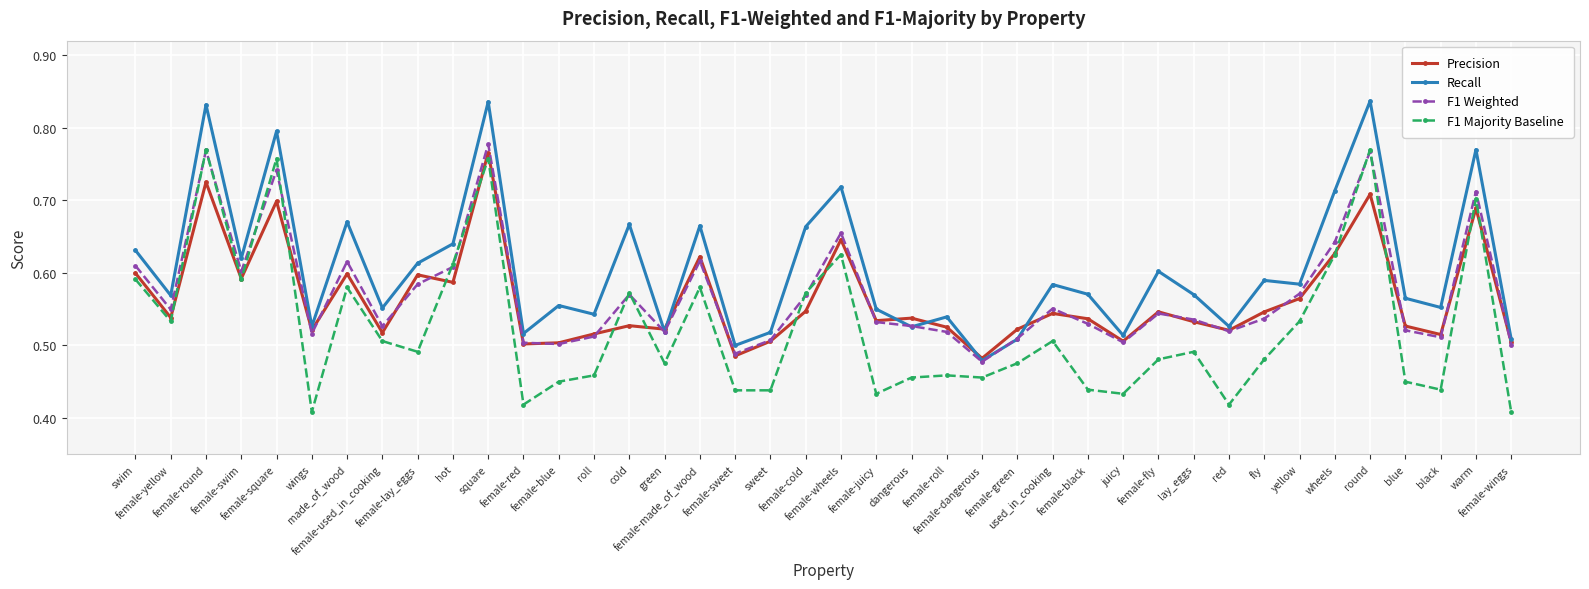

At fly, list the series in order from smallest to largest.

F1 Majority Baseline, F1 Weighted, Precision, Recall